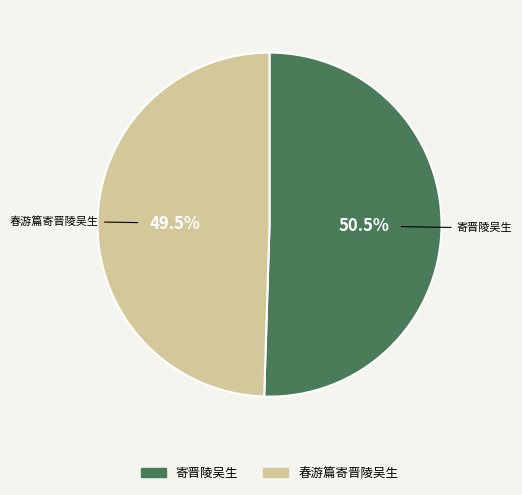

Rank the categories by value from highest to lowest.

寄晋陵吴生, 春游篇寄晋陵吴生